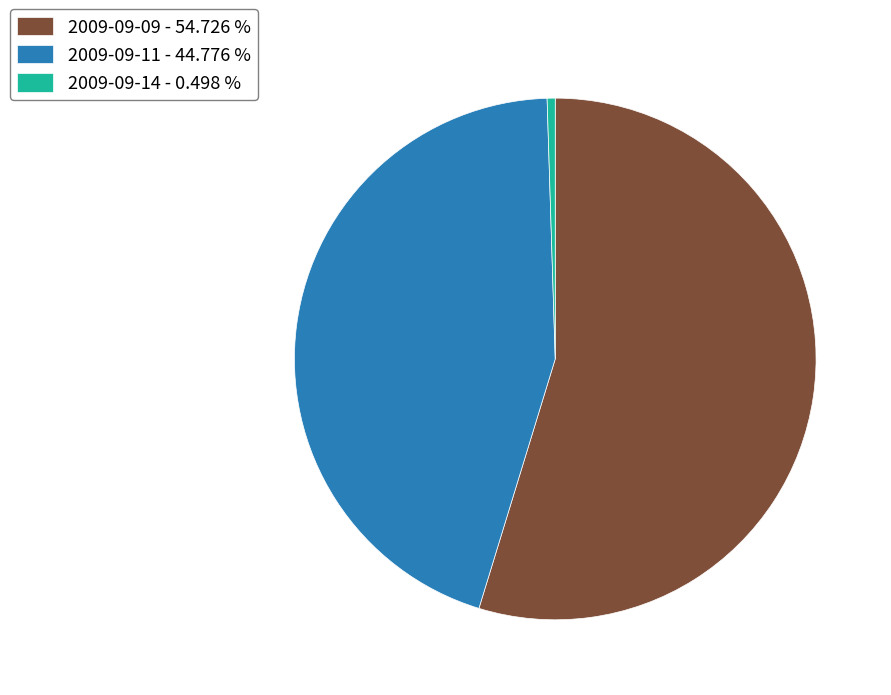

Between 2009-09-09 - 54.726 % and 2009-09-11 - 44.776 %, which is larger?

2009-09-09 - 54.726 %